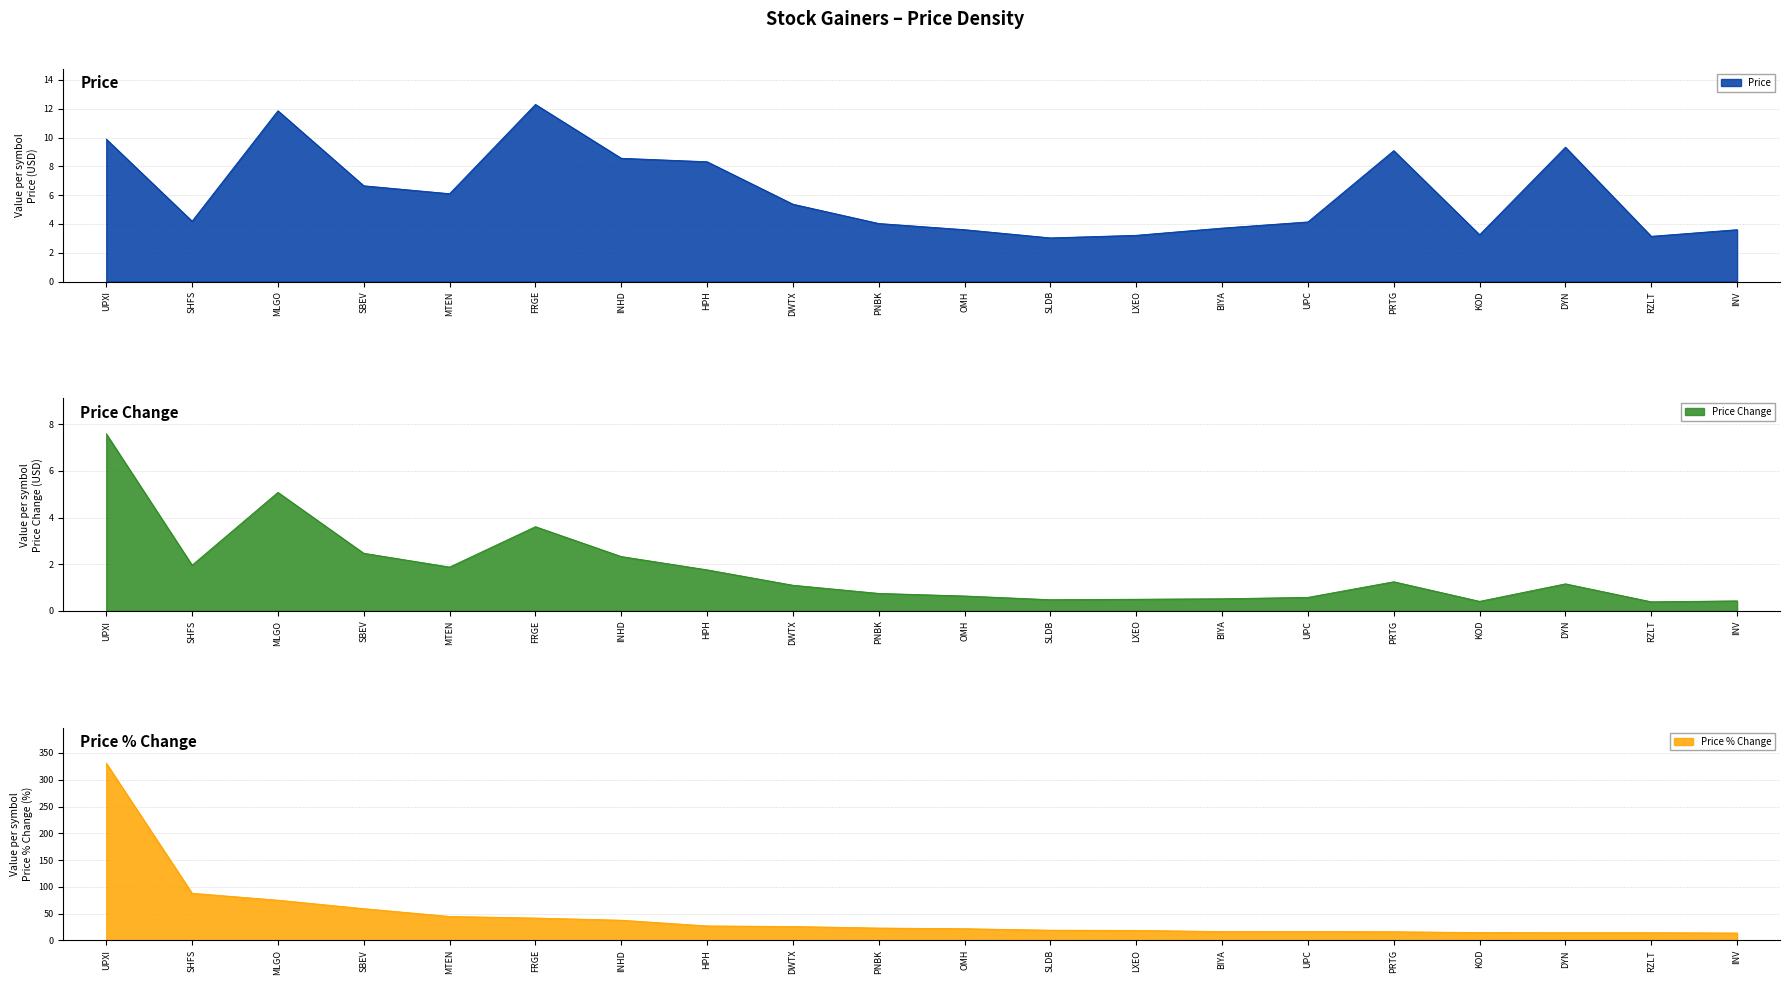

At which category is the sum across all series the highest?

UPXI